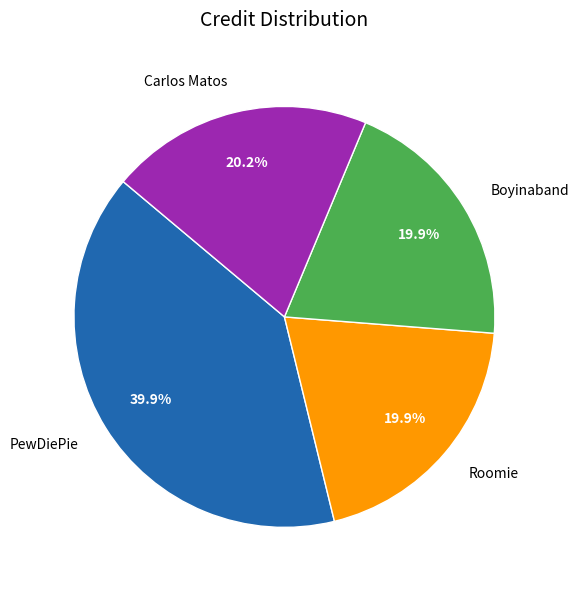

Do Carlos Matos and Roomie together represent more than half of the pie?

No